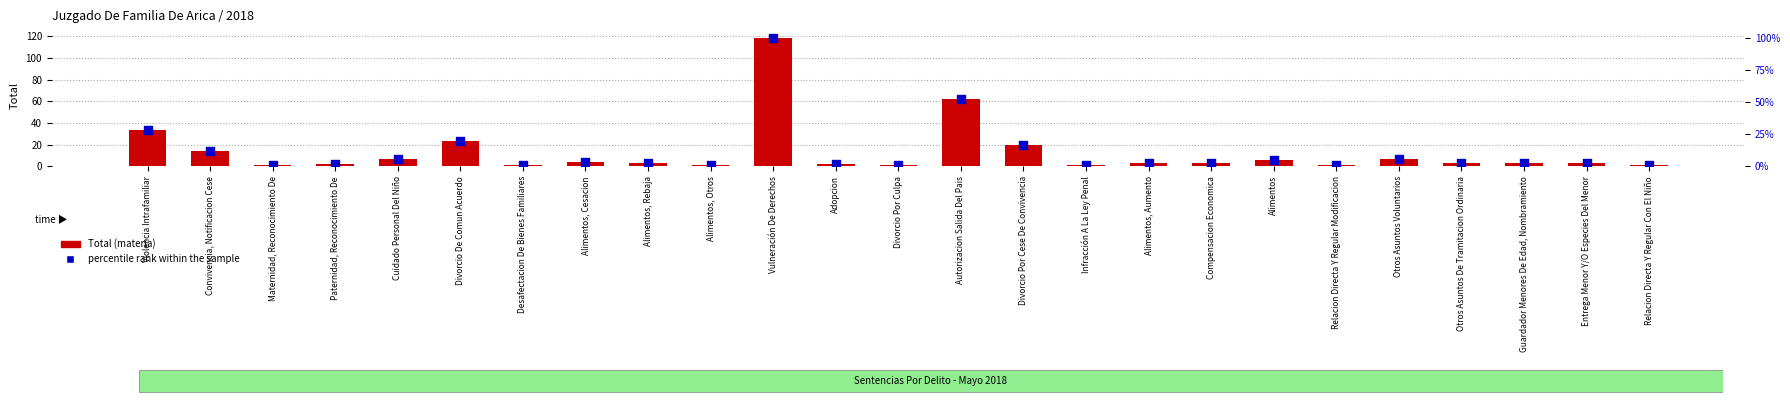

Which series contains the lowest Y value?

percentile rank within the sample